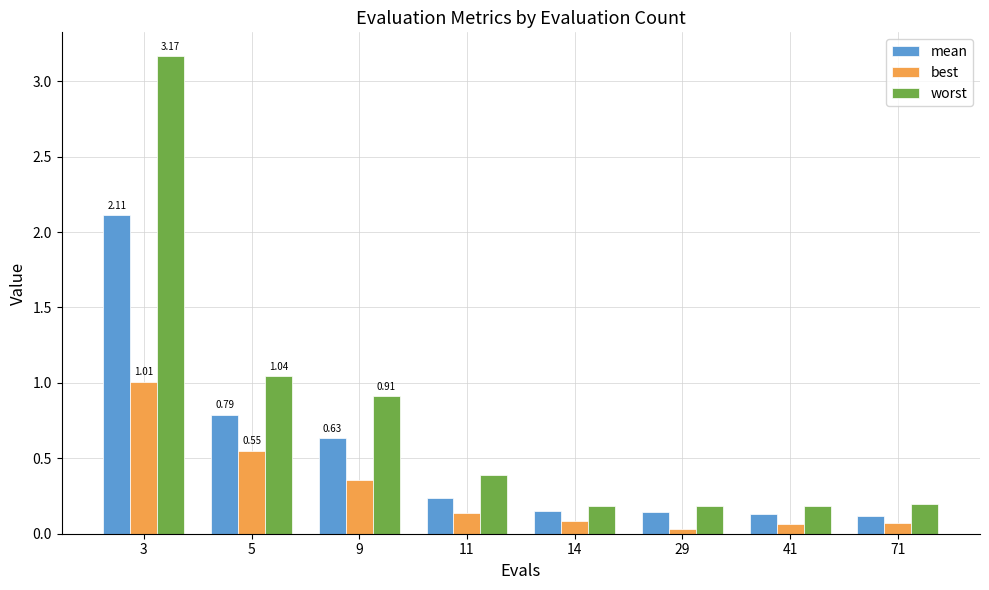

Which series has the largest range (max minus min)?

worst